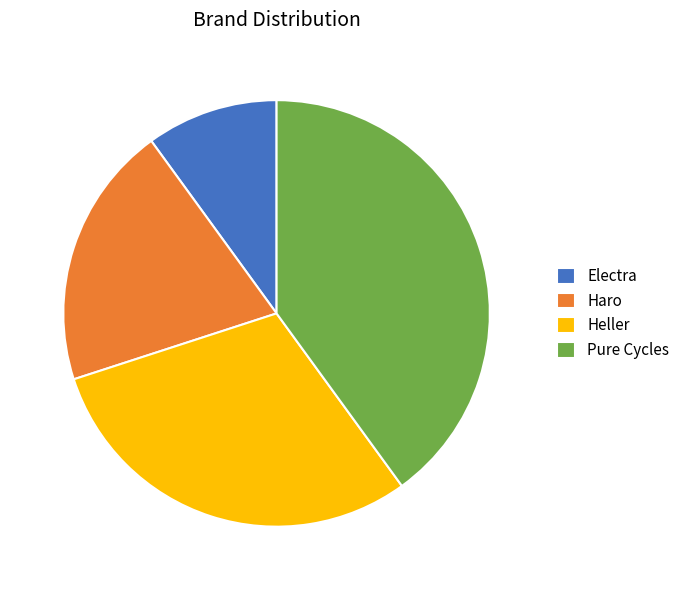

Does Haro account for over 50% of the chart?

No